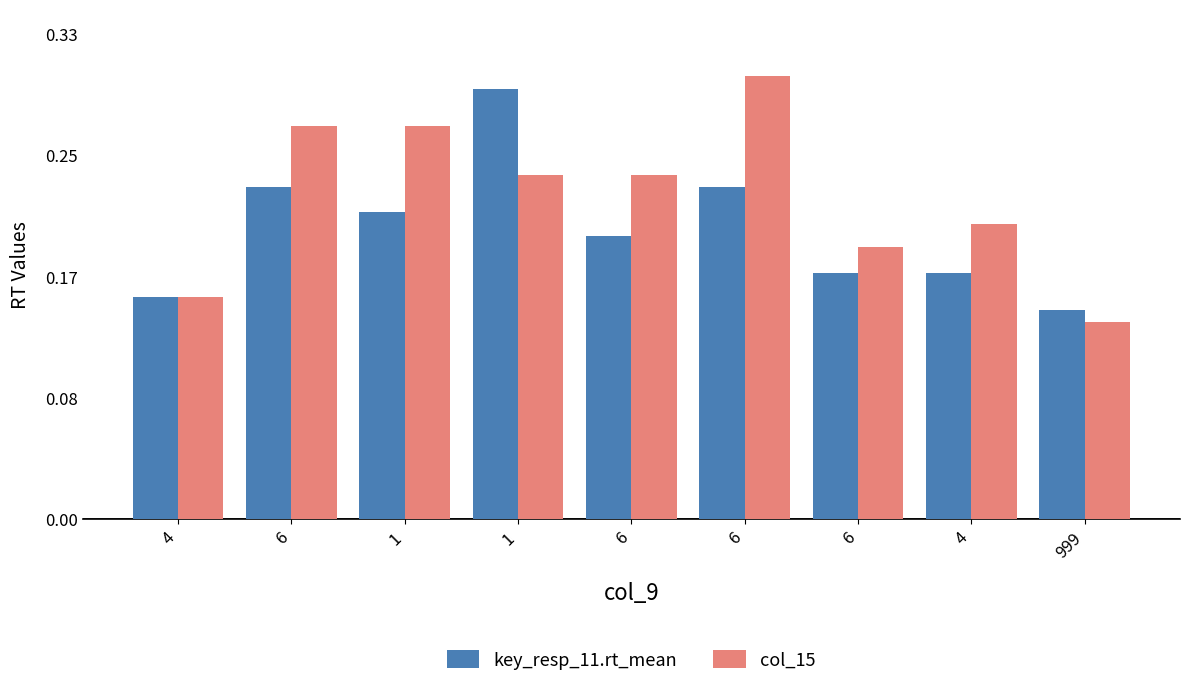

What are all the series names shown in the legend?

key_resp_11.rt_mean, col_15